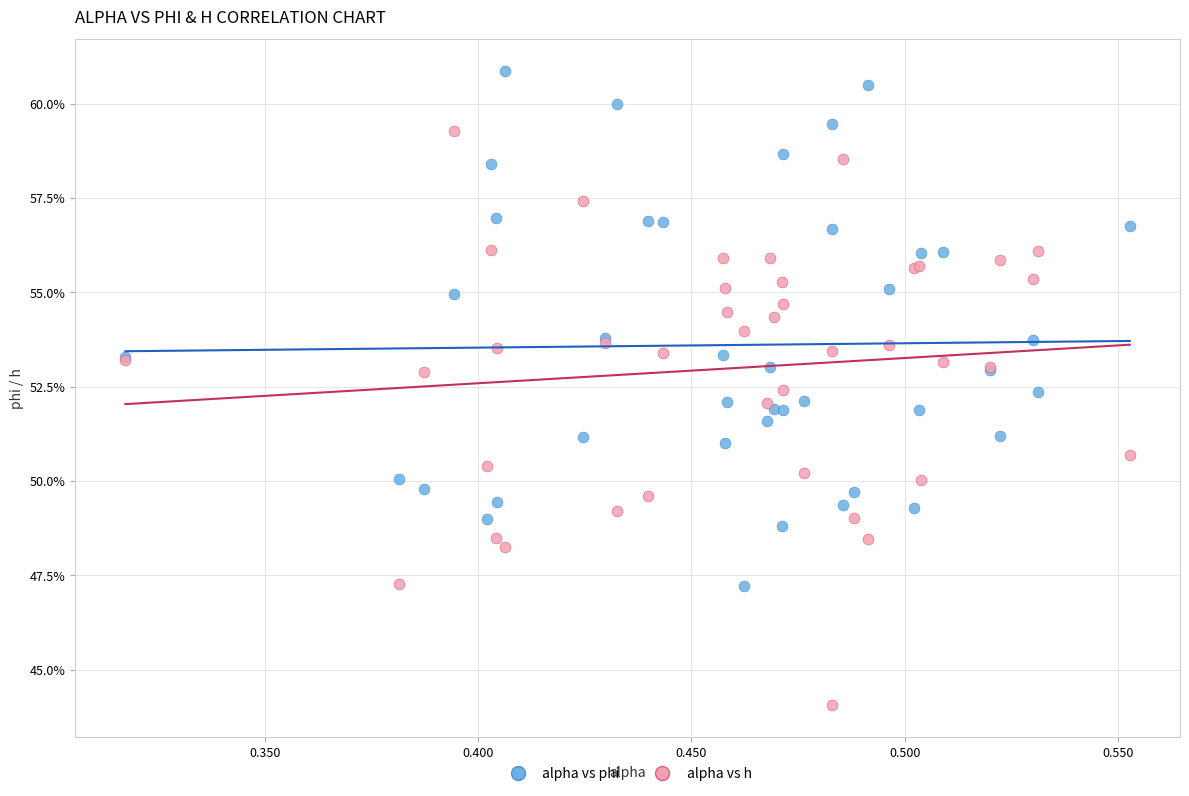

What are all the series names shown in the legend?

alpha vs phi, alpha vs h